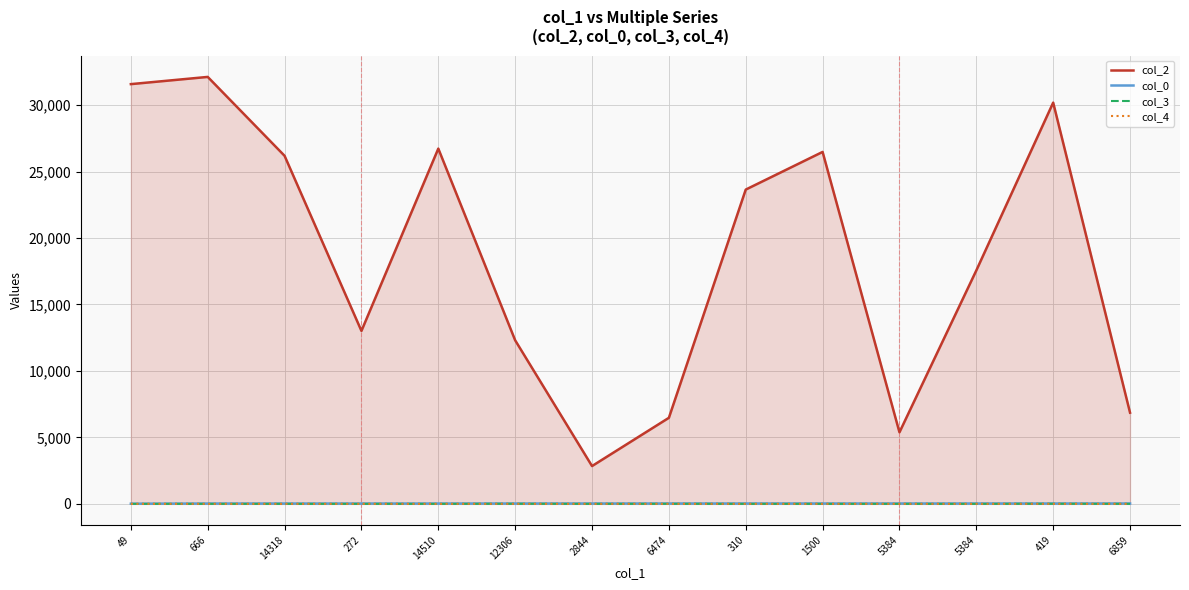

Is the value of col_4 at 6474 greater than the value of col_0 at 310?

No